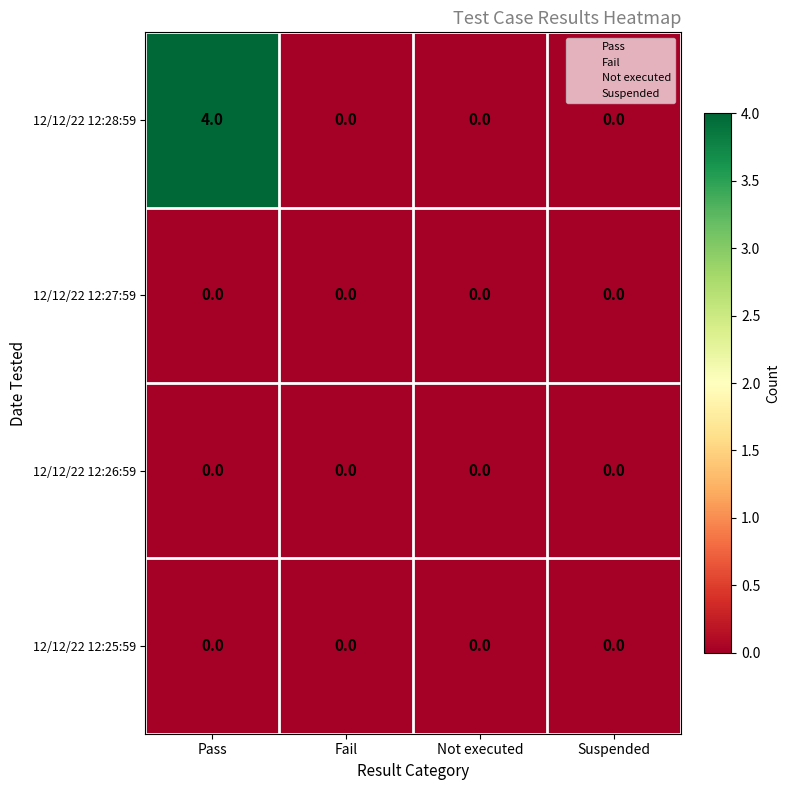

The 12/12/22 12:25:59 series shows 0 at Fail. True or false?

True